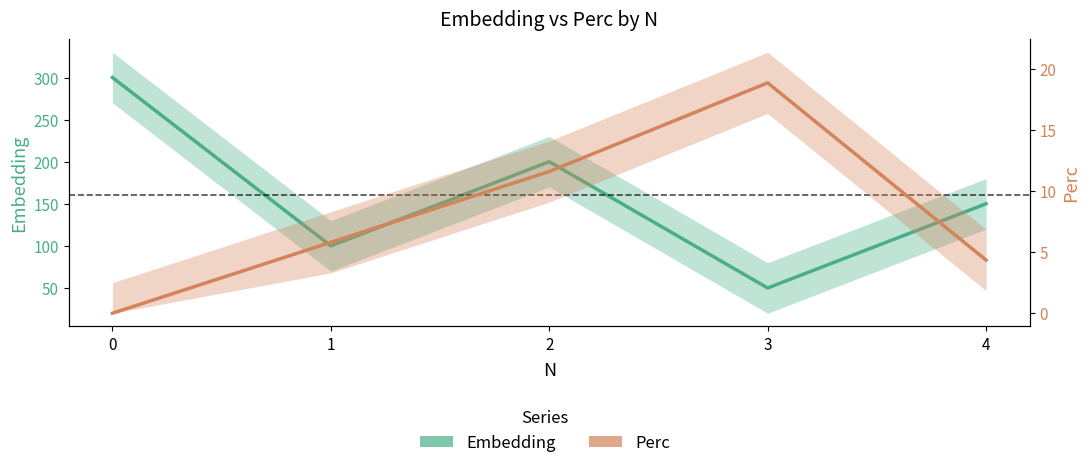

List the series in order of their peak value, lowest first.

Perc, Embedding